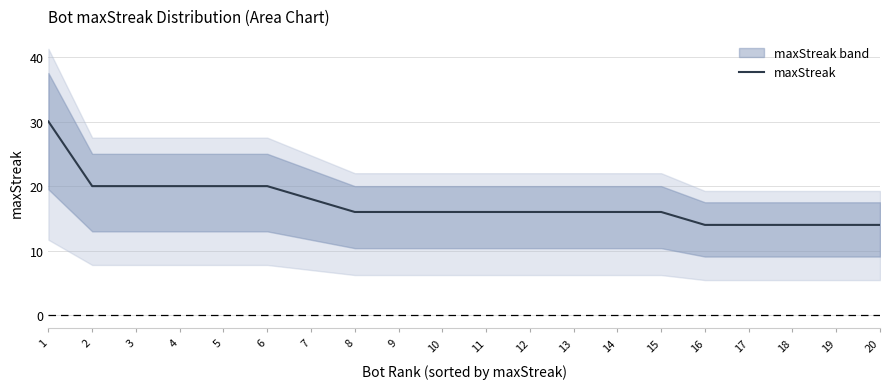

What value does the data have at 7?

18